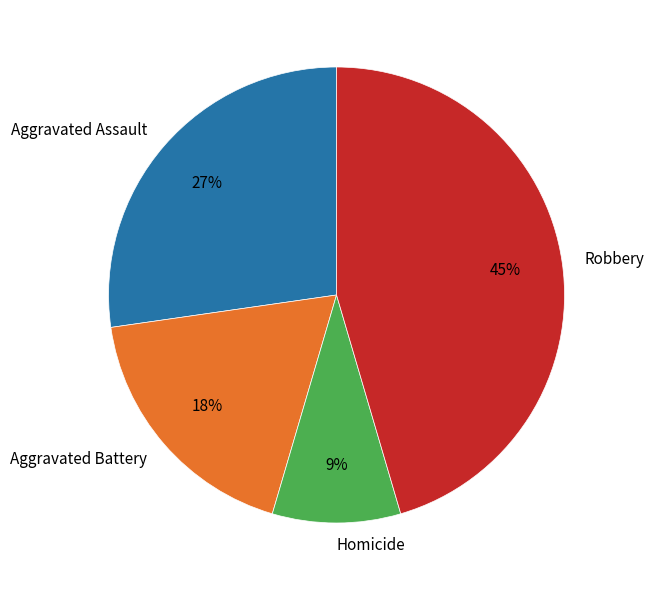

Which has a higher value, Robbery or Homicide?

Robbery